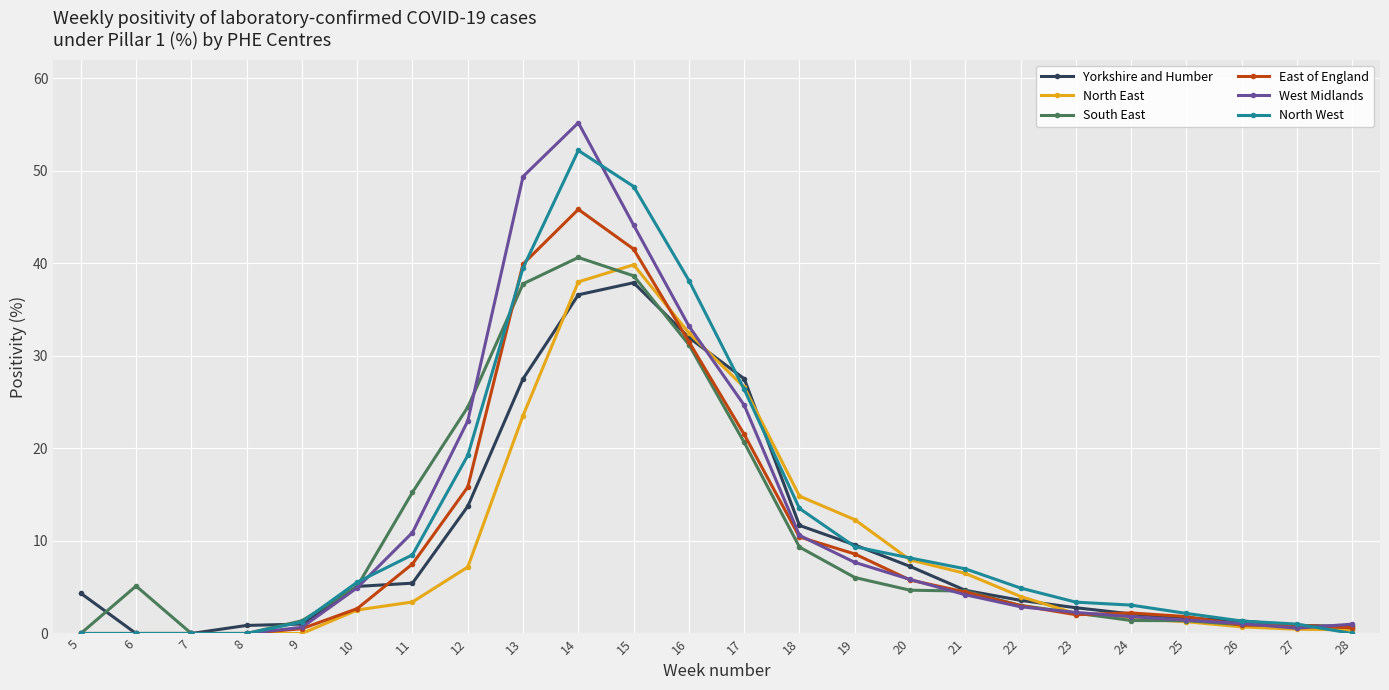

How many data points in East of England are less than 3?

12